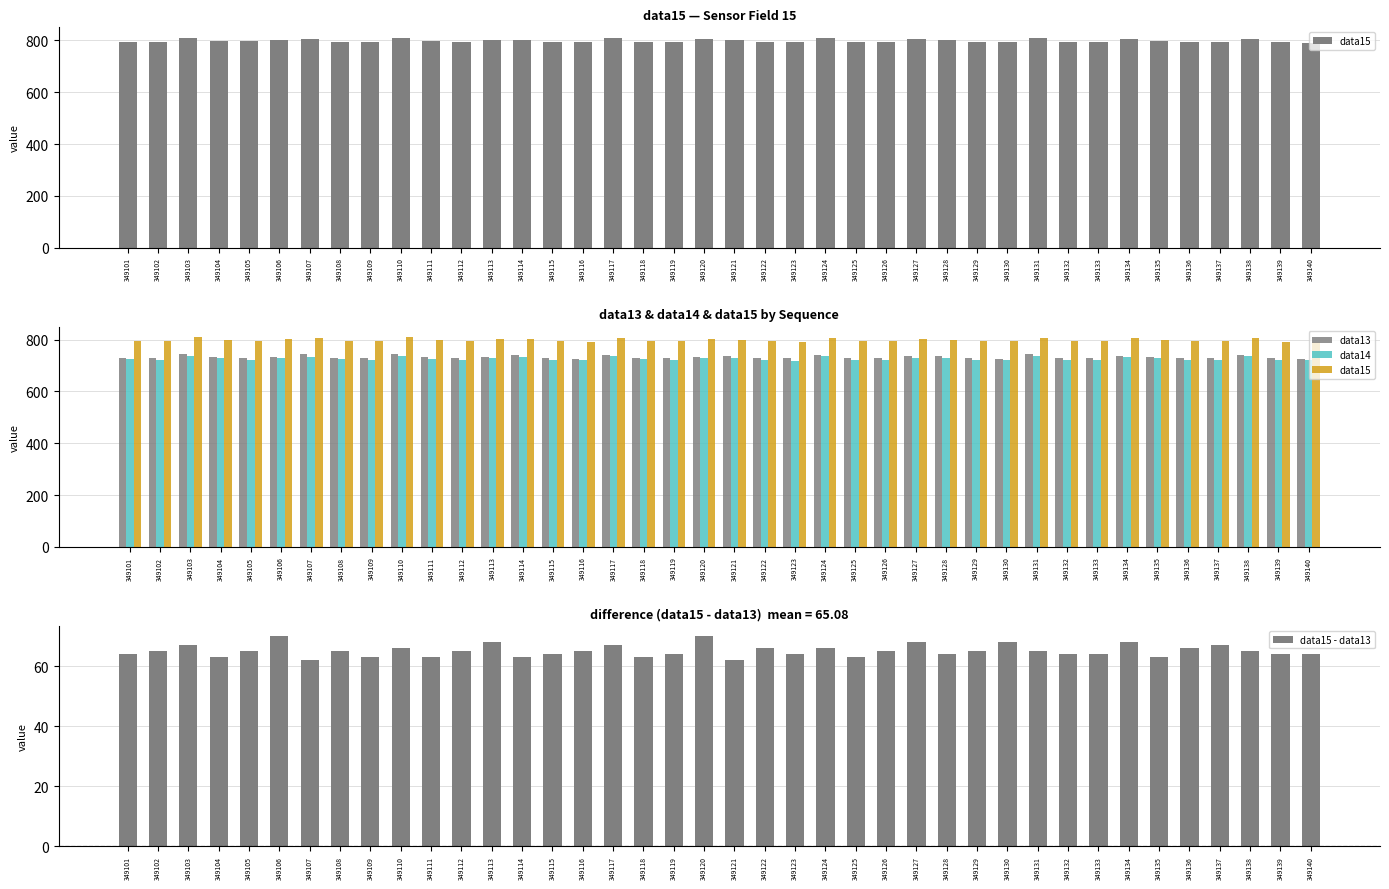

Is the value of data13 at 349140 greater than the value of data14 at 349103?

No